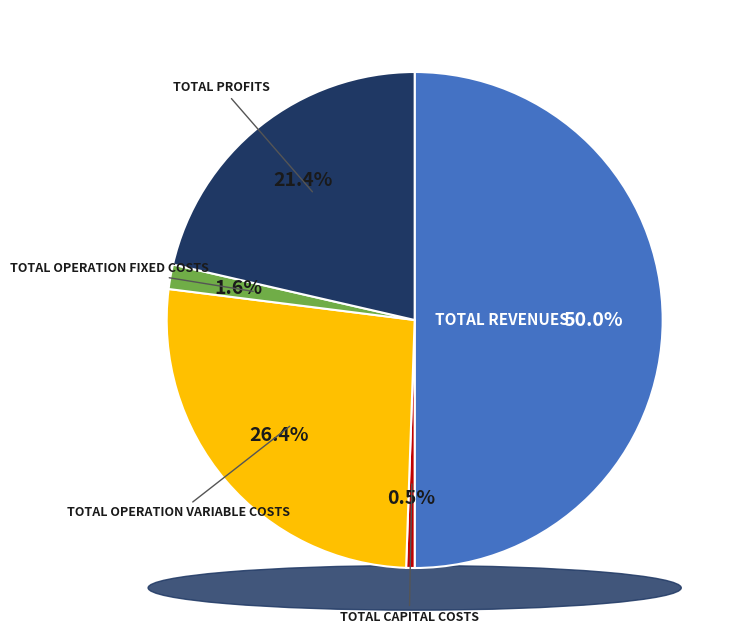

To the nearest percent, what portion does Total Operation Fixed Costs represent?

2%